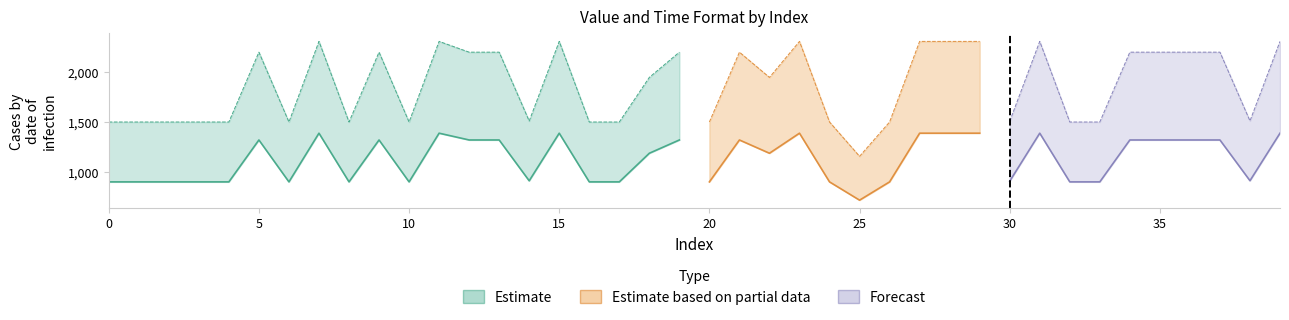

Reading right to left, extract all data points from this chart.

value: 1388.0	911.7	1320.0	1320.0	1320.0	1320.0	900.0	900.0	1388.0	907.0	1388.0	1388.0	1388.0	900.0	716.8	900.0	1388.0	1187.0	1320.0	900.0	1320.0	1187.0	900.0	900.0	1388.0	910.8	1320.0	1320.0	1388.0	900.0	1320.0	900.0	1388.0	900.0	1320.0	900.0	900.0	900.0	900.0	900.0
time_fmt: 2308.0	1511.0	2200.0	2200.0	2200.0	2200.0	1500.0	1500.0	2308.0	1507.0	2308.0	2308.0	2308.0	1500.0	1156.0	1500.0	2308.0	1947.0	2200.0	1500.0	2200.0	1947.0	1500.0	1500.0	2308.0	1510.0	2200.0	2200.0	2308.0	1500.0	2200.0	1500.0	2308.0	1500.0	2200.0	1500.0	1500.0	1500.0	1500.0	1500.0